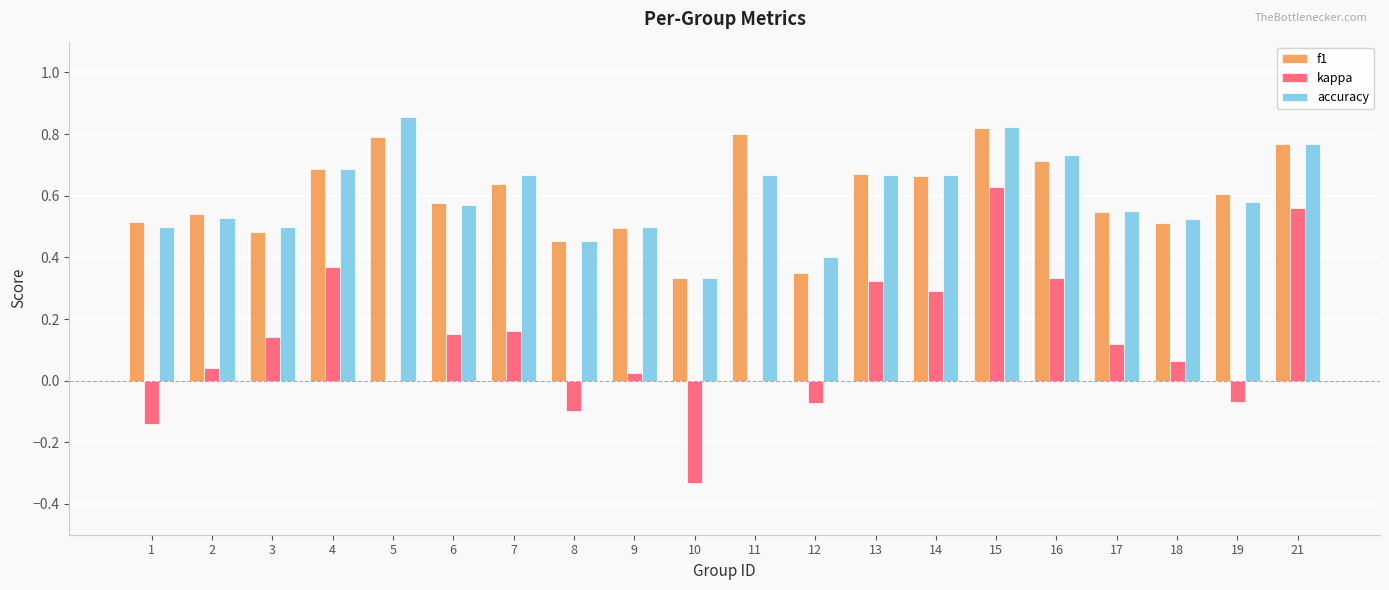

How many groups of bars are there?

20